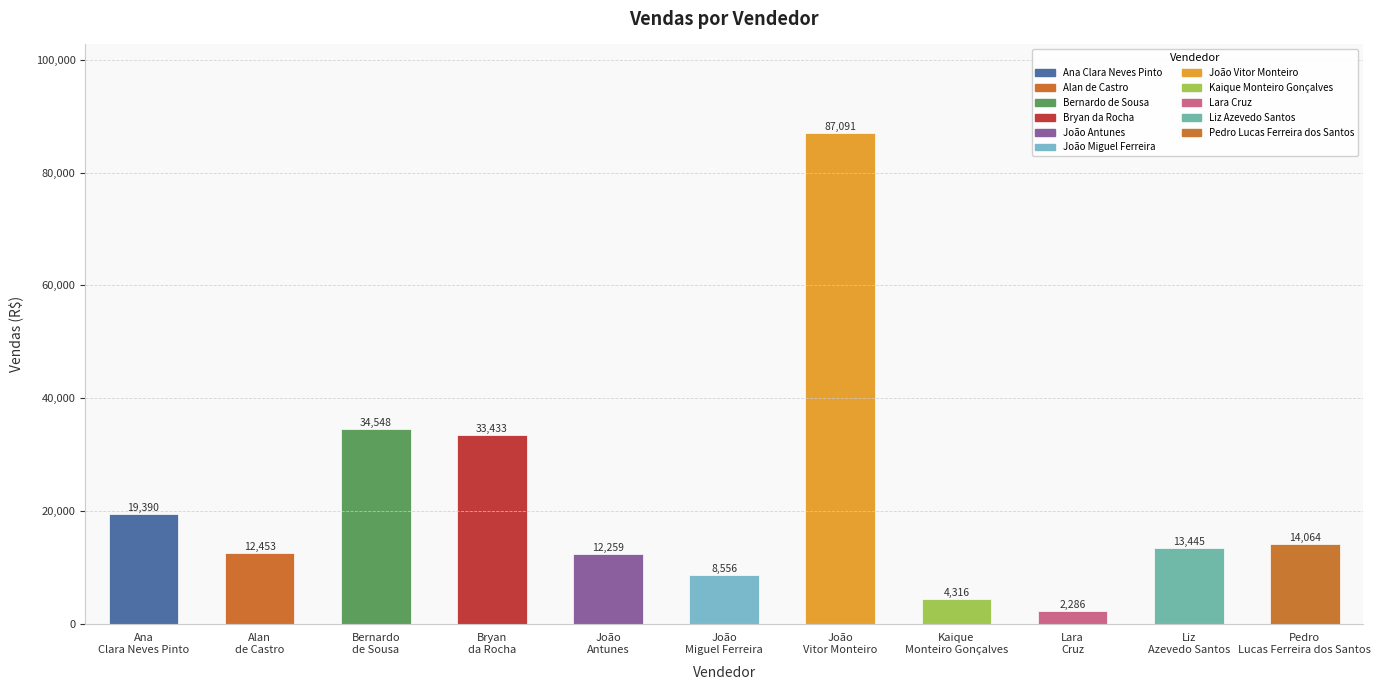

What is the minimum value shown in the chart?

2285.8